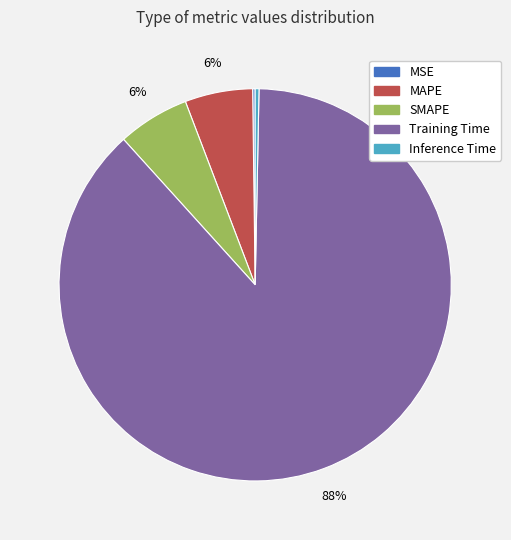

Do SMAPE and MAPE together represent more than half of the pie?

No